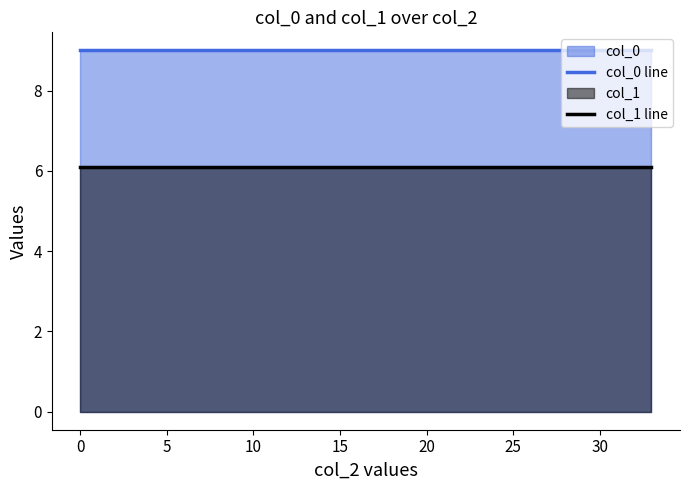

What is the greatest value displayed?

9.0